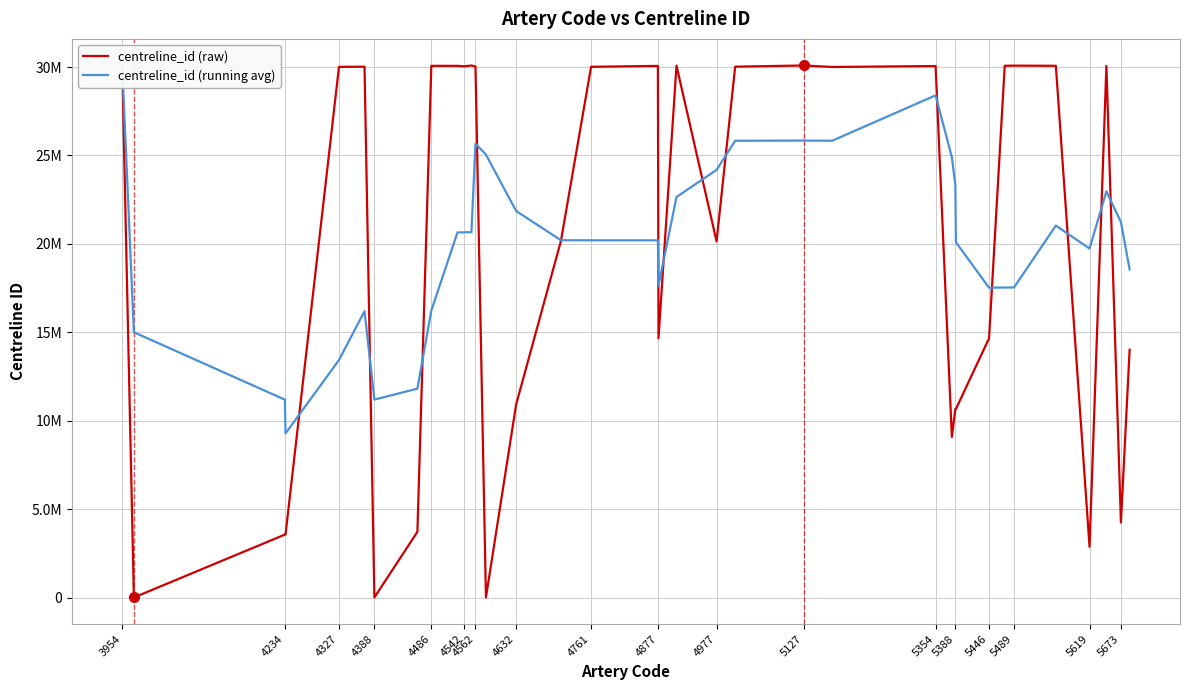

Count the number of data series in this chart.

2